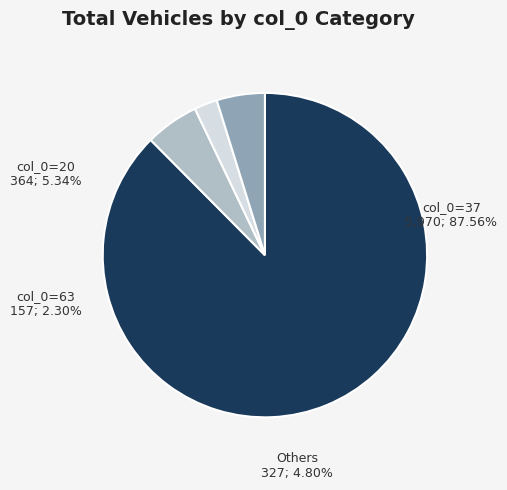

Does 37 represent more than half of the total?

Yes